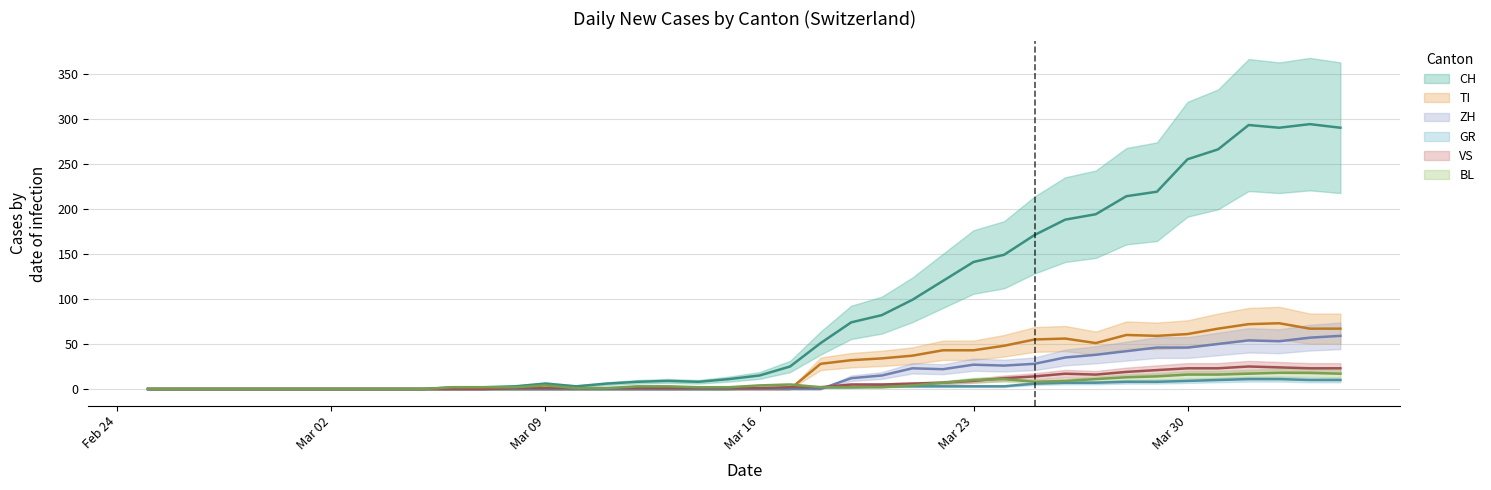

Which series has the largest total across all categories?

CH